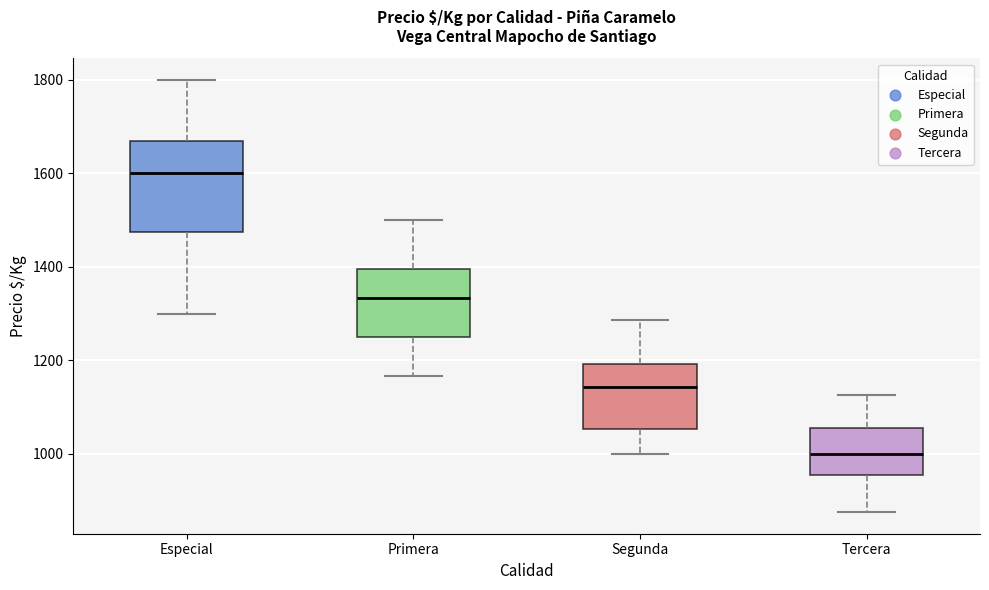

Reading left to right, read every box against the y-axis: the position of its median line, the range the box covers, and the ends of its whiskers. The values are not printed on the chart, so give them approximately, as read against the axis.

Especial: median 1600, box 1480 to 1680, whiskers 1300 to 1800
Primera: median 1340, box 1260 to 1400, whiskers 1160 to 1500
Segunda: median 1140, box 1060 to 1200, whiskers 1000 to 1280
Tercera: median 1000, box 960 to 1060, whiskers 880 to 1120